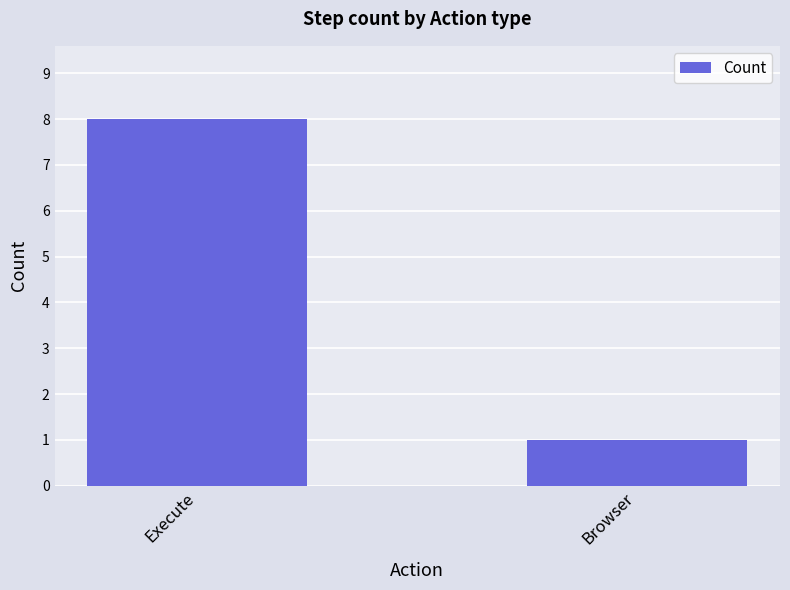

At which label is the value closest to 4?

Browser